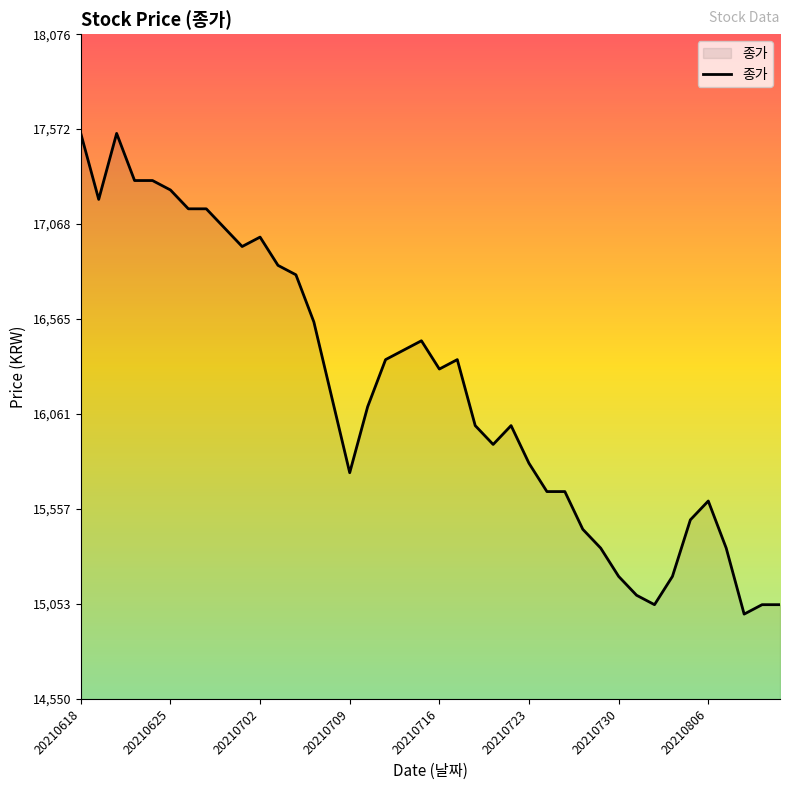

True or false: the data has more than 0 interior local peaks.

True